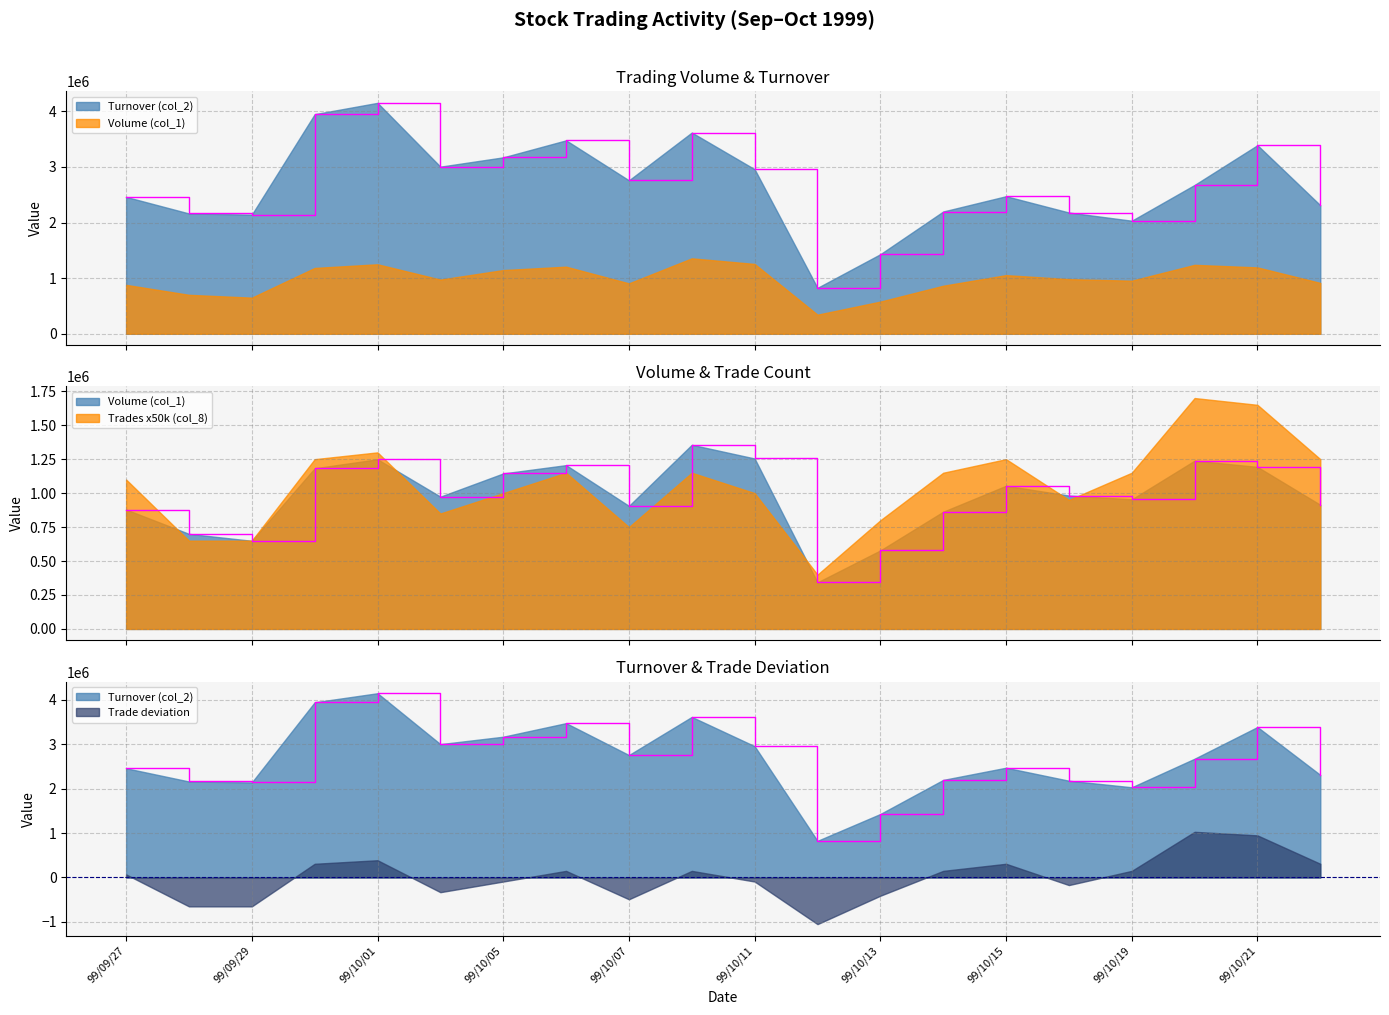

What is the lowest value of the Turnover (col_2) series?

825170